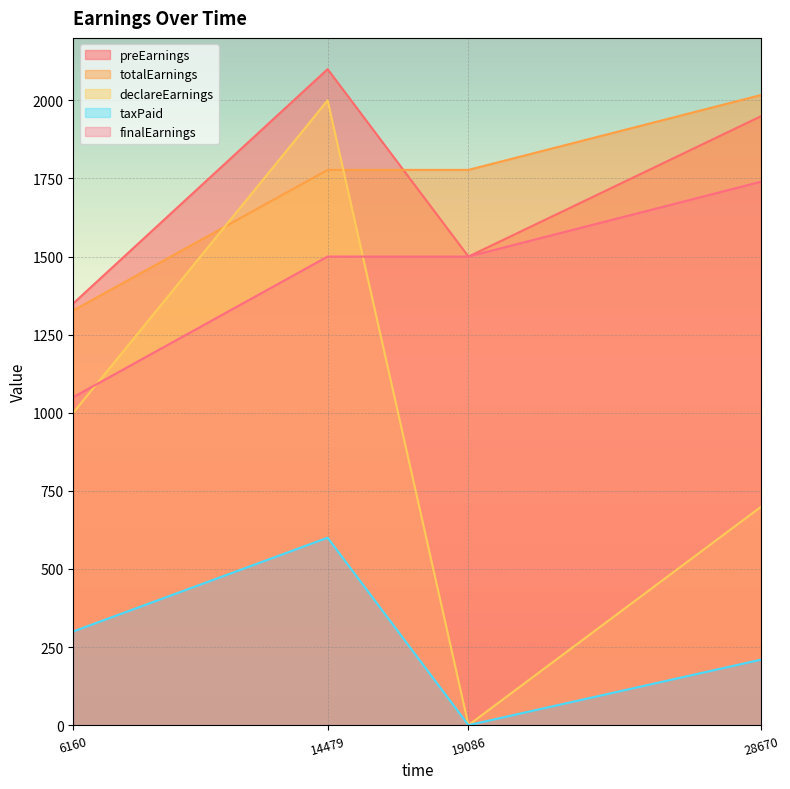

What is the value of the finalEarnings point at the 2nd from the left?

1500.0